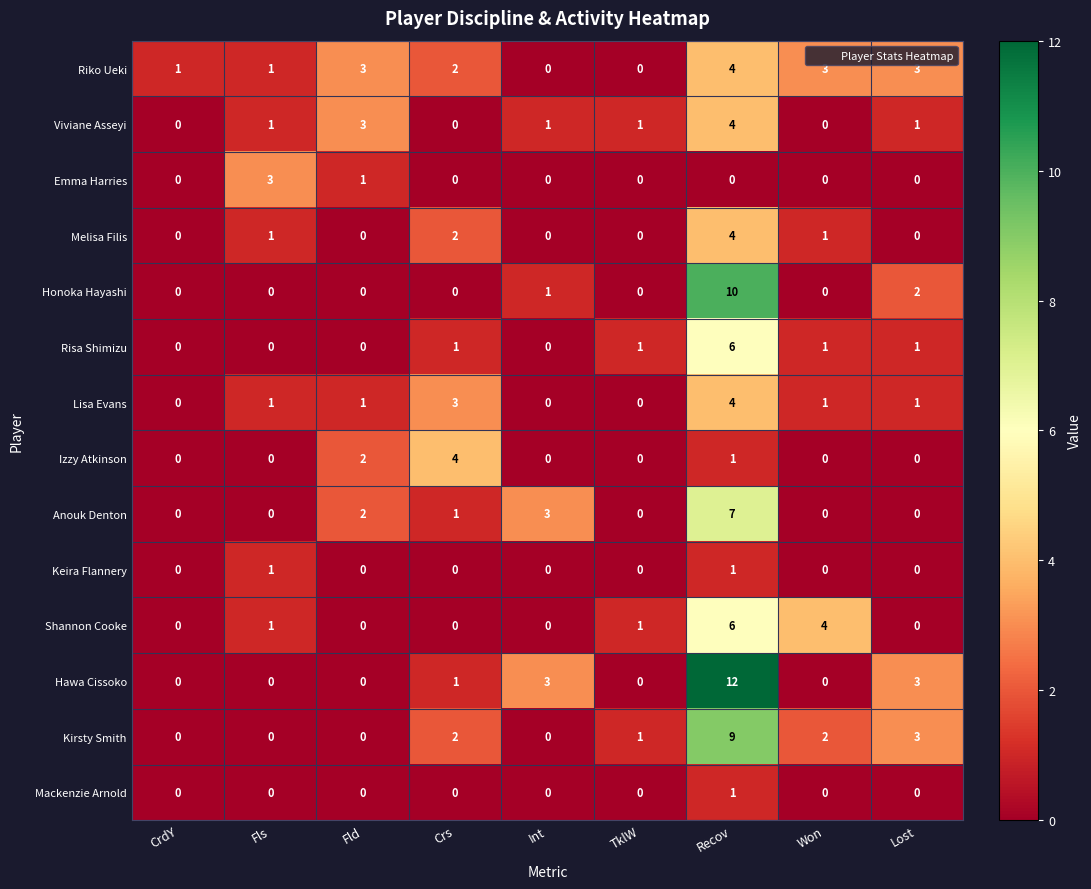

Which series has the widest spread of values?

Hawa Cissoko